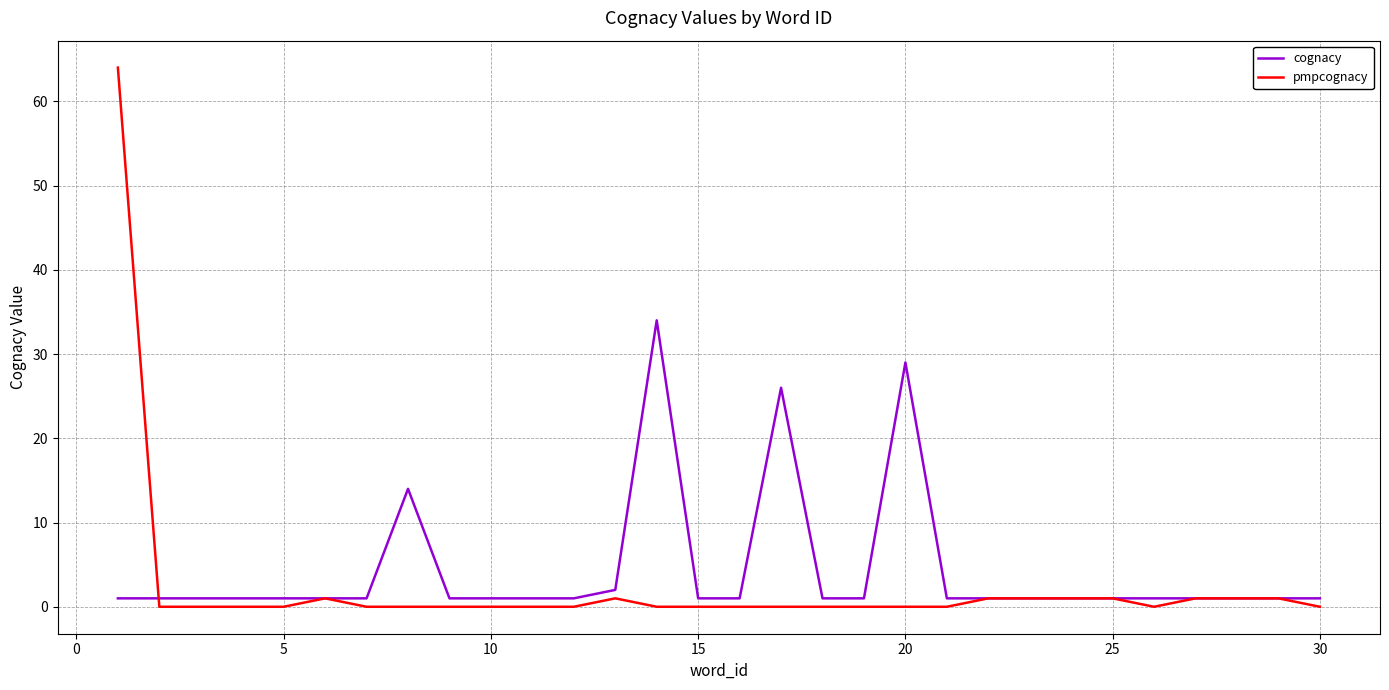

Which series has the largest range (max minus min)?

pmpcognacy